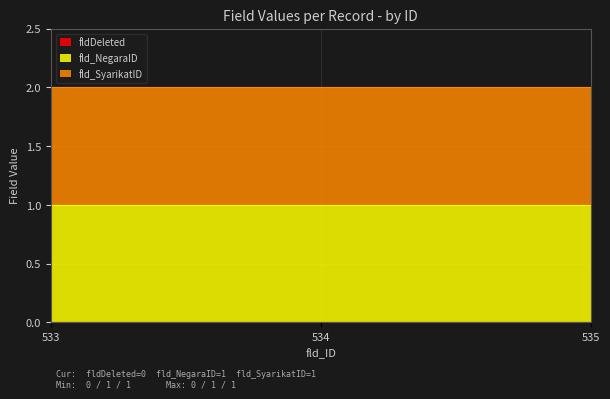

What is the maximum value for fld_SyarikatID?

1